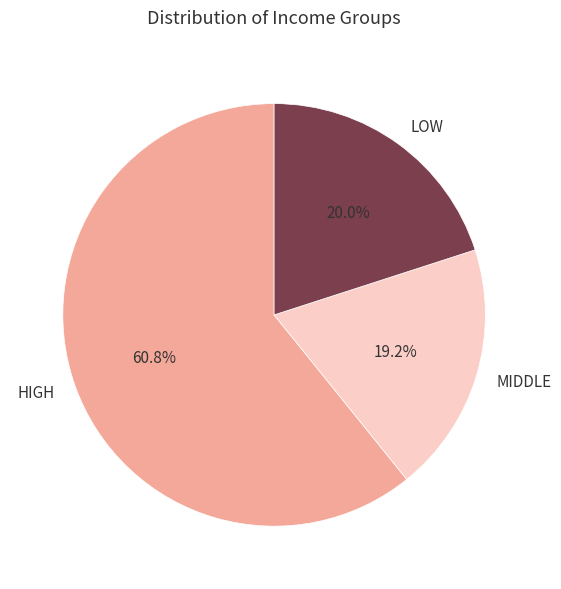

To the nearest percent, what is the average slice percentage?

33%